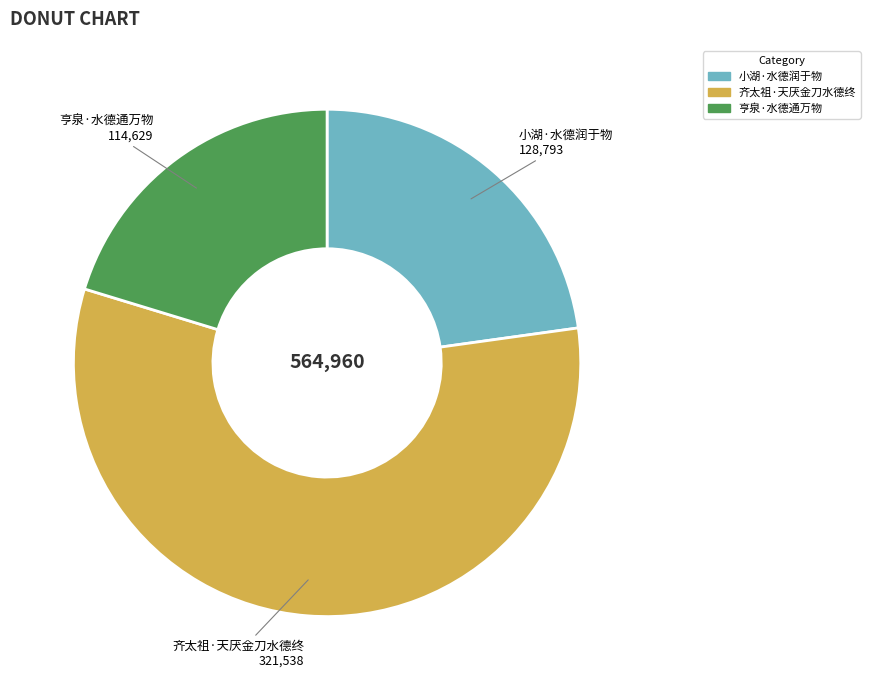

What is the smallest slice in the pie chart?

亨泉·水德通万物